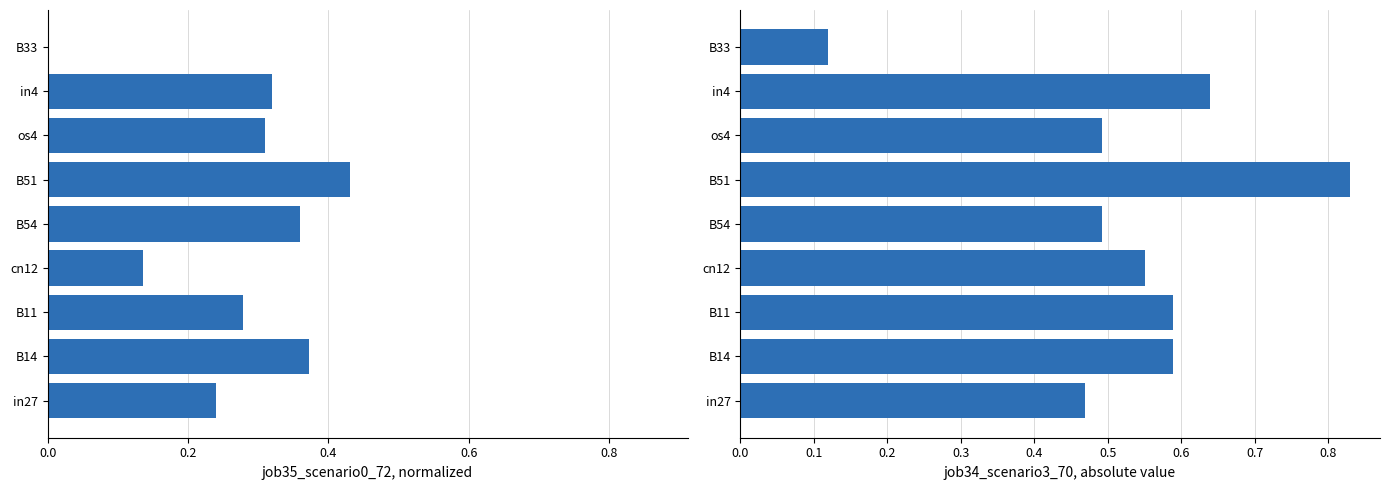

Are the bars grouped side by side (vs. stacked)?

Yes